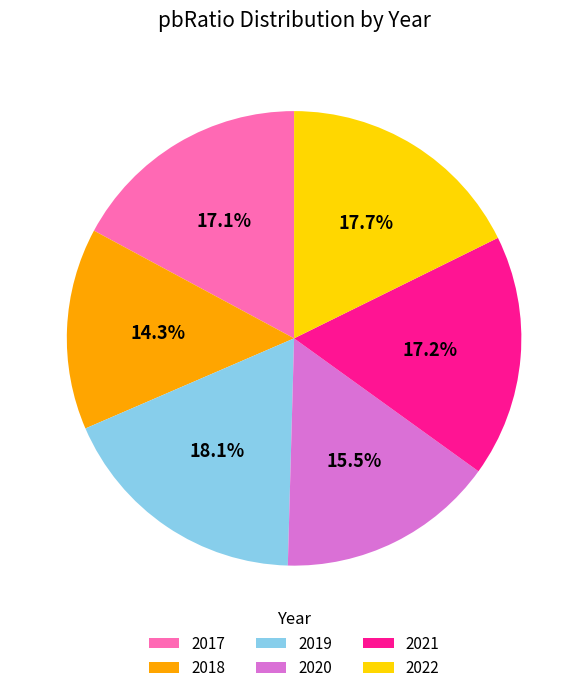

To the nearest percent, what percentage of the pie is 2021?

17%